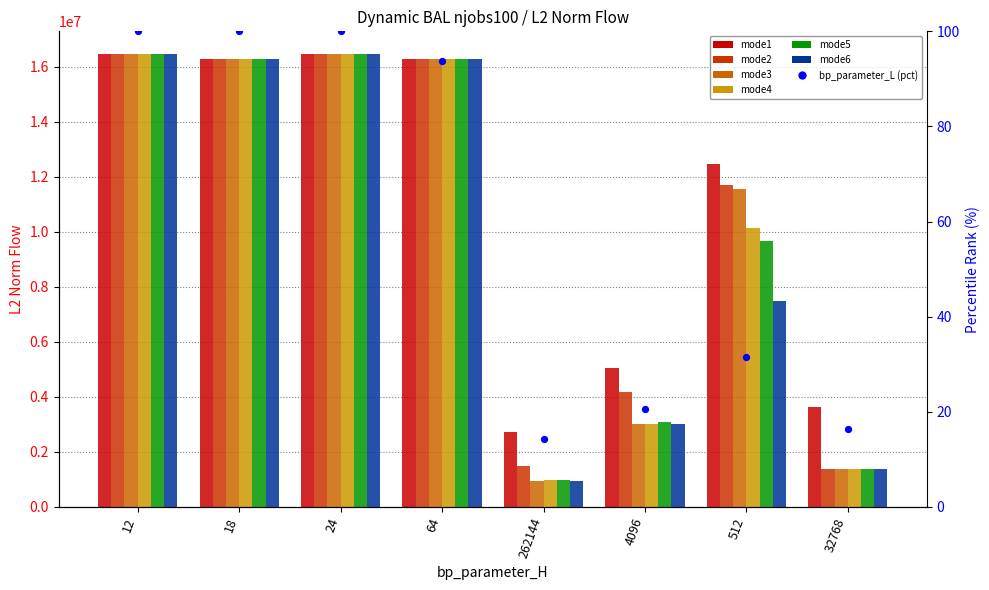

Which series contains the lowest Y value?

mode6